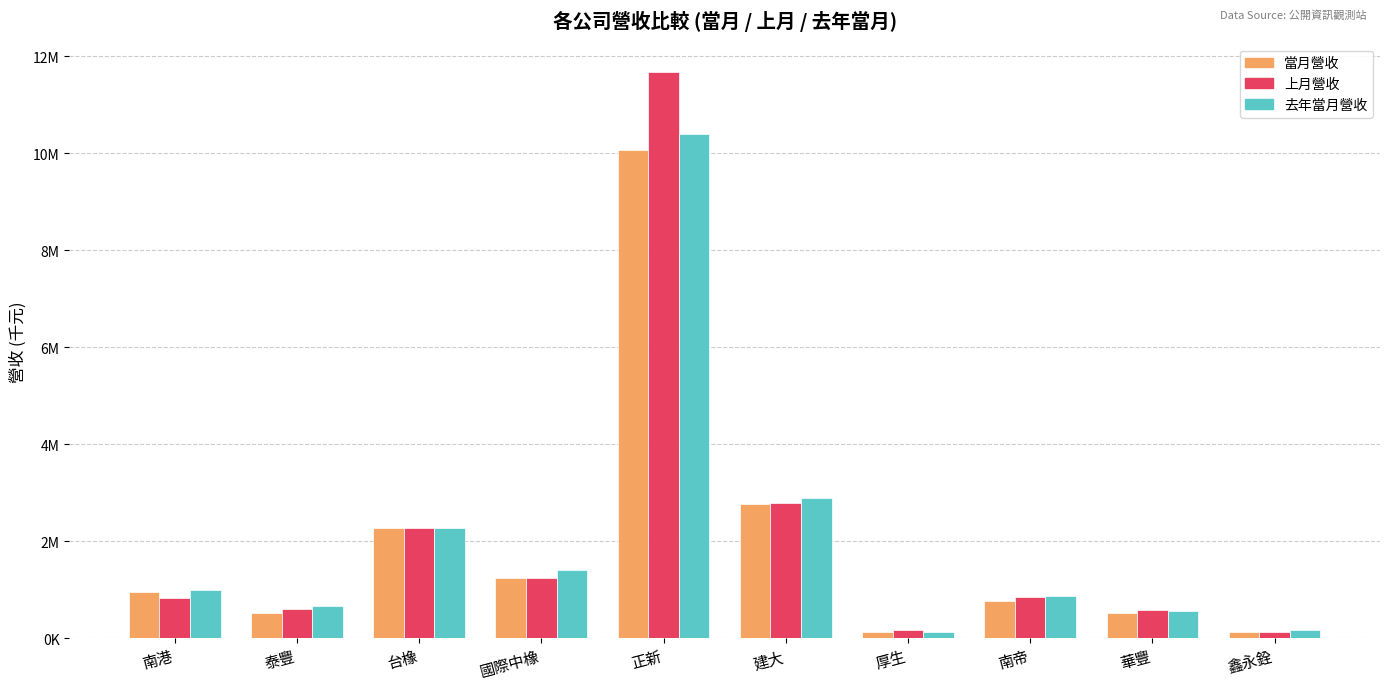

What are all the series names shown in the legend?

當月營收, 上月營收, 去年當月營收